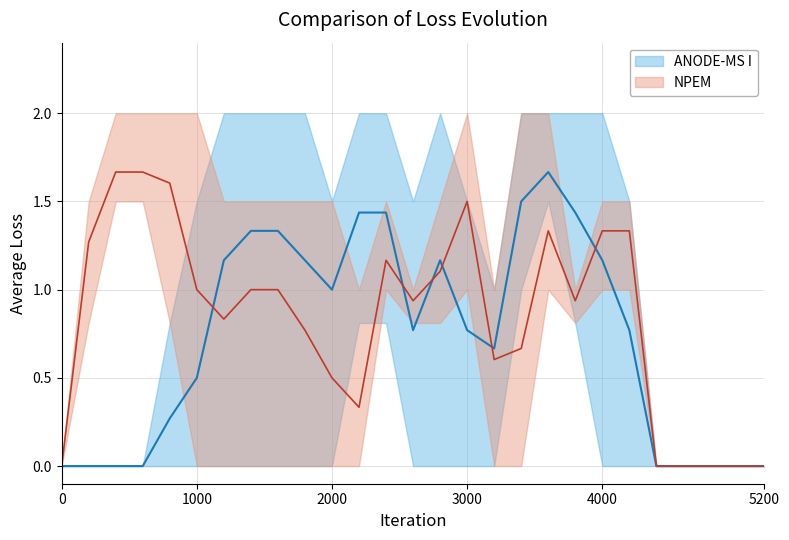

Reading left to right, list all the values displayed in this chart.

col_10: 0.0	0.0	0.0	0.0	0.0	0.0	0.0	0.0	0.0	0.0	0.0	0.8	1.5	0.8	1.5	0.8	1.0	1.5	1.5	0.8	0.0	0.0	0.0	0.0	0.0	0.0	0.0
col_11: 0.0	0.0	0.0	0.0	0.0	0.0	1.5	2.0	2.0	2.0	1.5	2.0	2.0	1.5	2.0	1.5	1.0	2.0	2.0	2.0	1.5	0.8	0.0	0.0	0.0	0.0	0.0
col_12: 0.0	0.0	0.0	0.0	0.8	1.5	2.0	2.0	2.0	1.5	1.5	1.5	0.8	0.0	0.0	0.0	0.0	1.0	1.5	1.5	2.0	1.5	0.0	0.0	0.0	0.0	0.0
col_13: 0.0	1.5	1.5	1.5	2.0	2.0	1.5	1.5	1.5	1.5	1.5	1.0	1.5	0.8	0.8	1.5	1.0	2.0	2.0	0.8	1.0	1.0	0.0	0.0	0.0	0.0	0.0
col_15: 0.0	1.5	2.0	2.0	2.0	1.0	1.0	1.5	1.5	0.8	0.0	0.0	1.0	1.0	1.0	1.0	0.0	0.0	1.0	1.0	1.5	1.5	0.0	0.0	0.0	0.0	0.0
col_16: 0.0	0.8	1.5	1.5	0.8	0.0	0.0	0.0	0.0	0.0	0.0	0.0	1.0	1.0	1.5	2.0	0.8	0.0	1.0	1.0	1.5	1.5	0.0	0.0	0.0	0.0	0.0